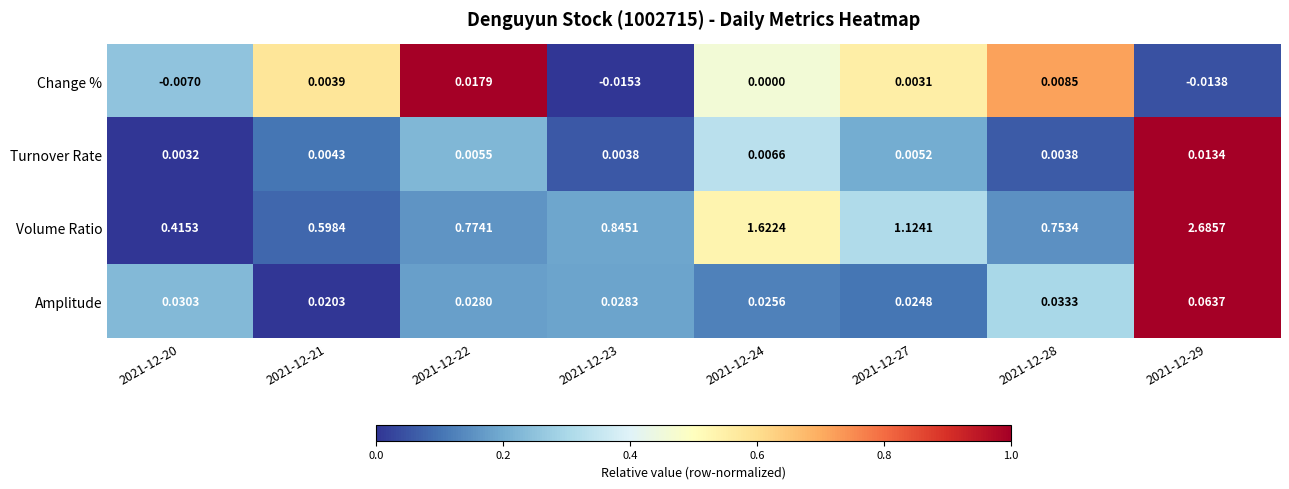

Which series changed the most between 2021-12-20 and 2021-12-29?

Volume Ratio